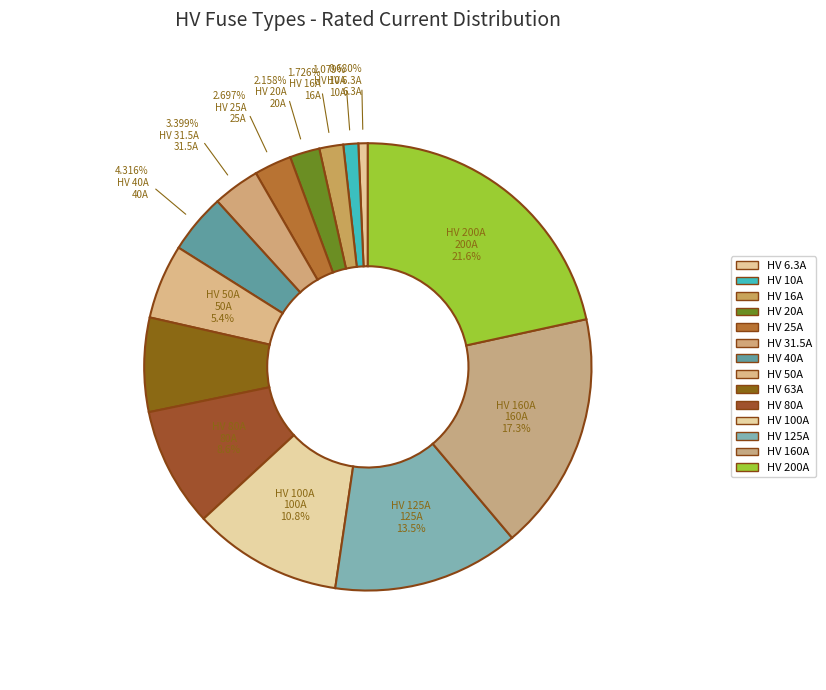

Which category has the biggest portion of the pie?

HV 200A